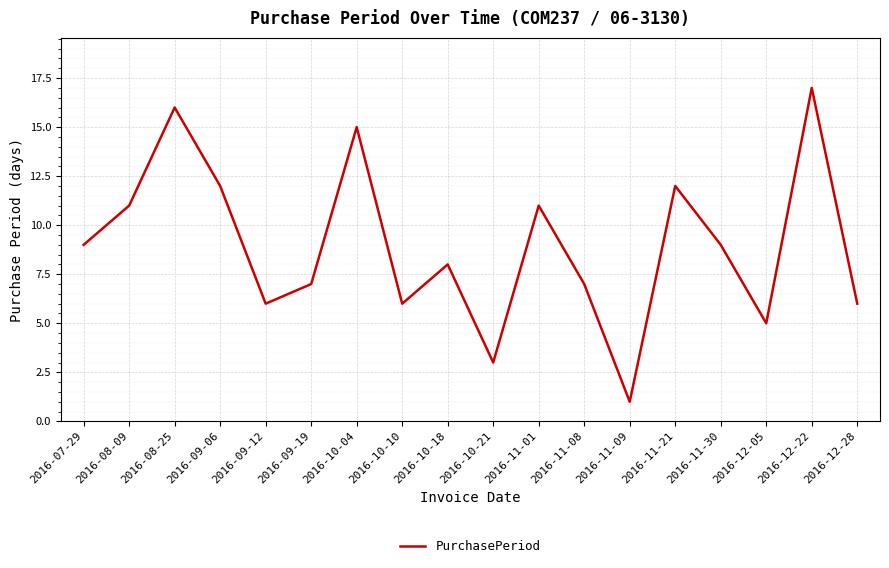

True or false: the data shows 7 at 2016-09-19.

True